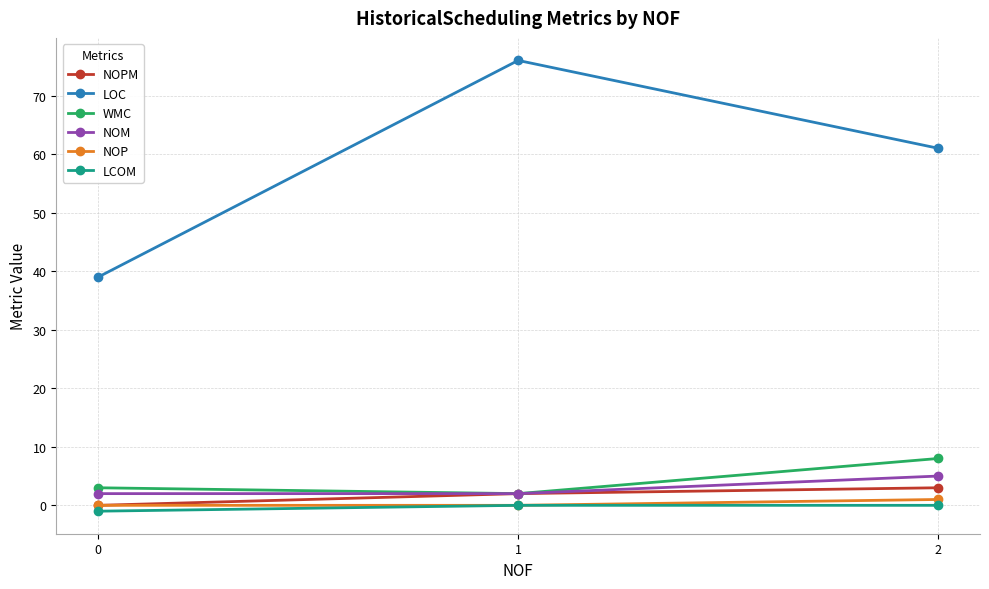

At how many categories does at least one series exceed 66?

1